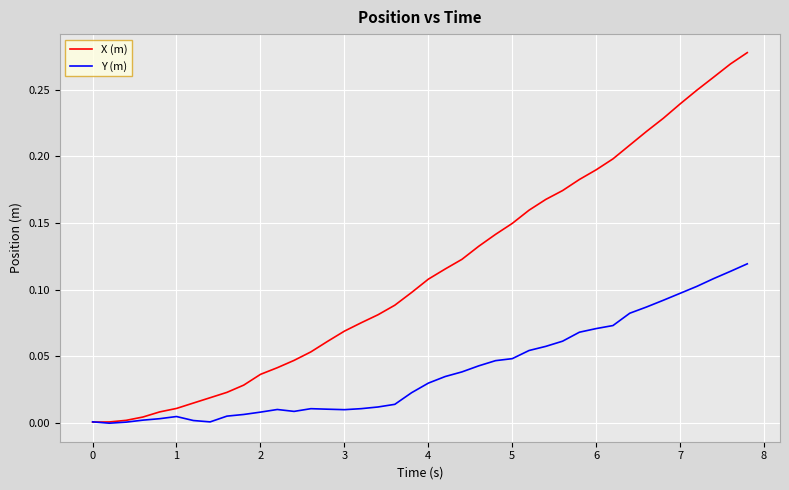

After their last crossing, which series has the higher values: X (m) or Y (m)?

X (m)